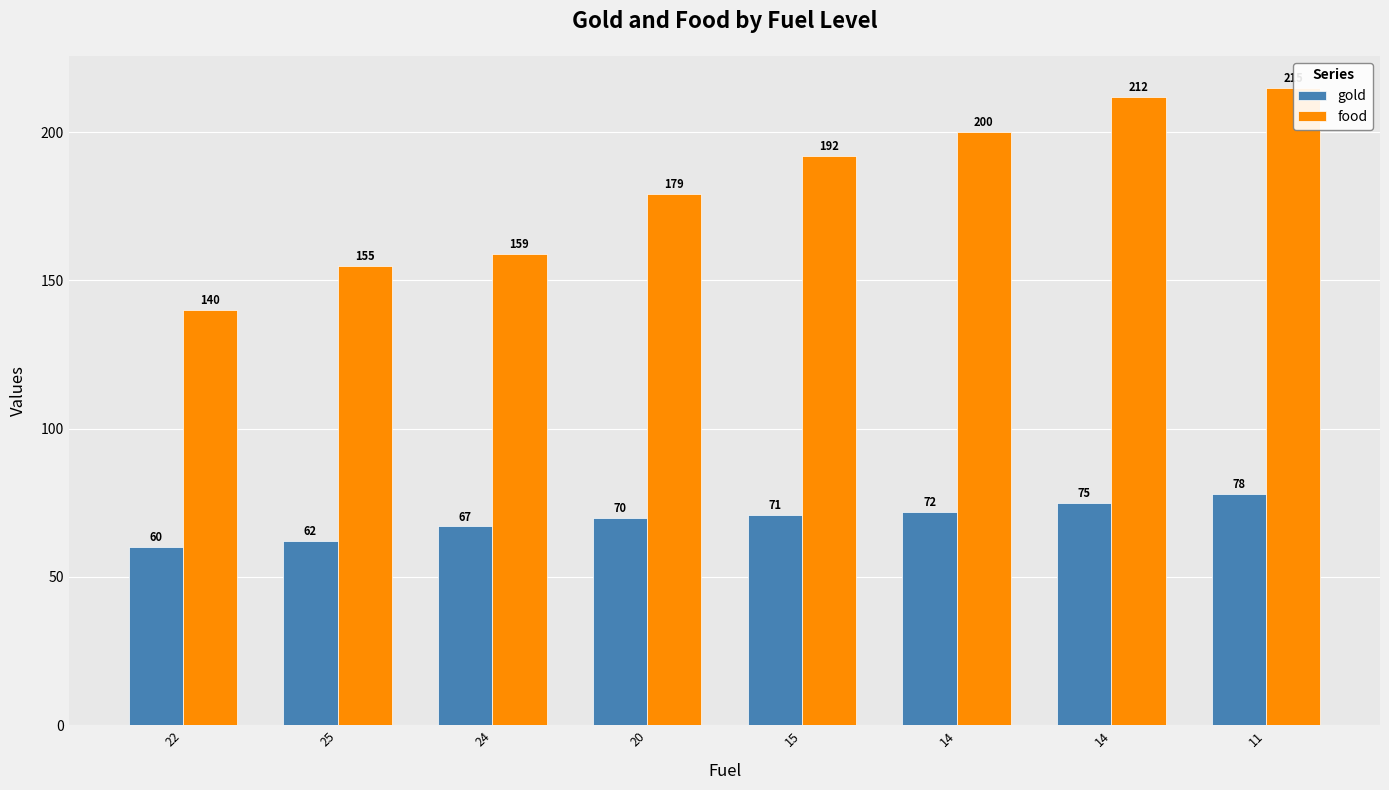

How many series are shown in this chart?

2